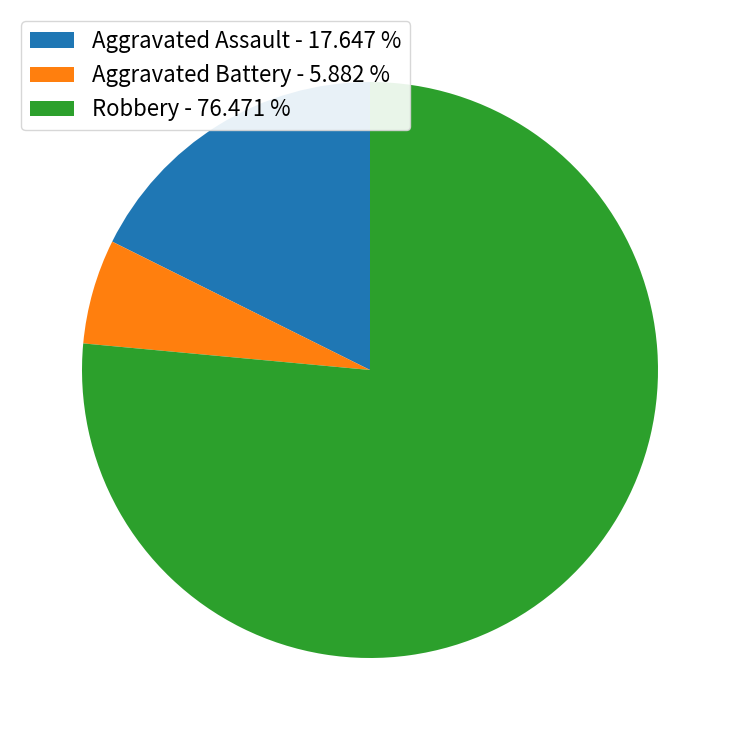

Which slice represents more than half of the pie?

Robbery